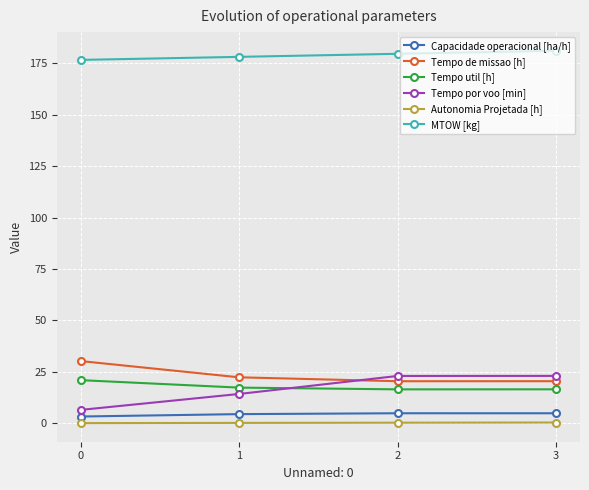

What is the total value across all series at 2?

244.9